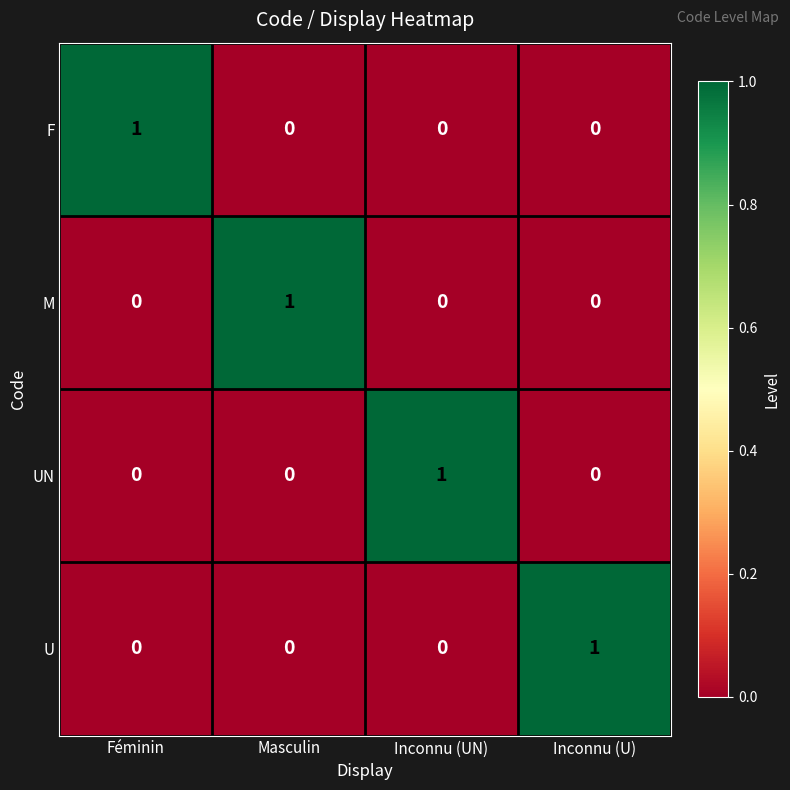

At which label does M reach its peak?

Masculin